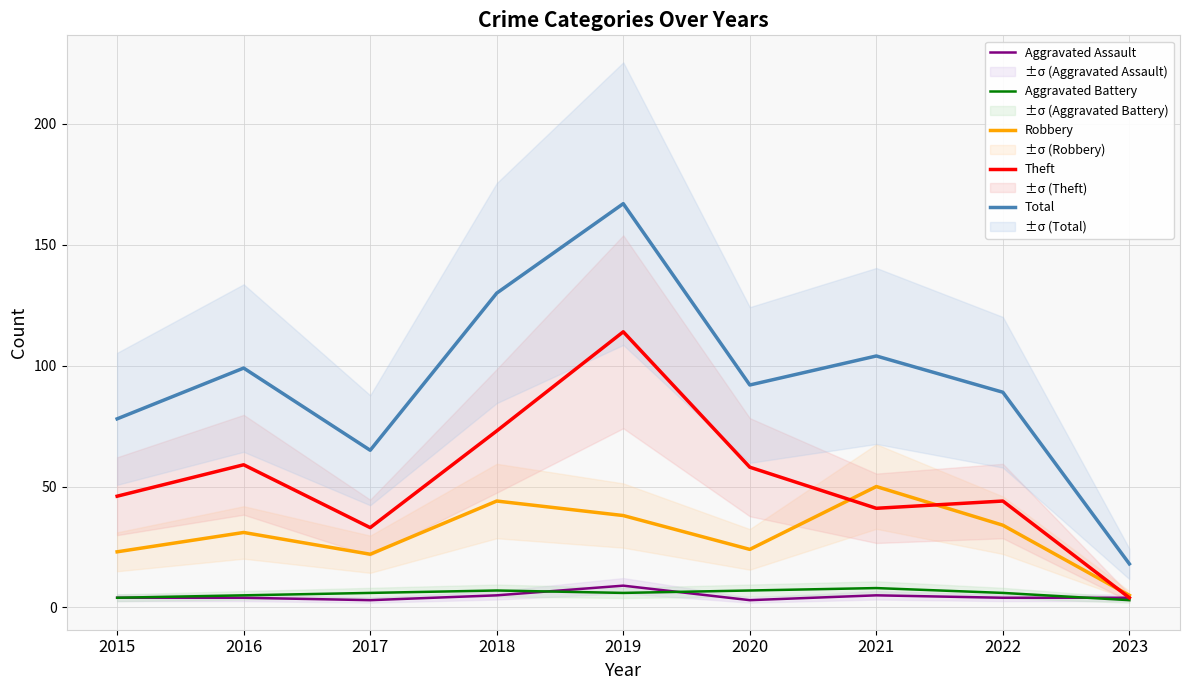

In Aggravated Assault, how many points are lower than both neighbors (excluding endpoints)?

2